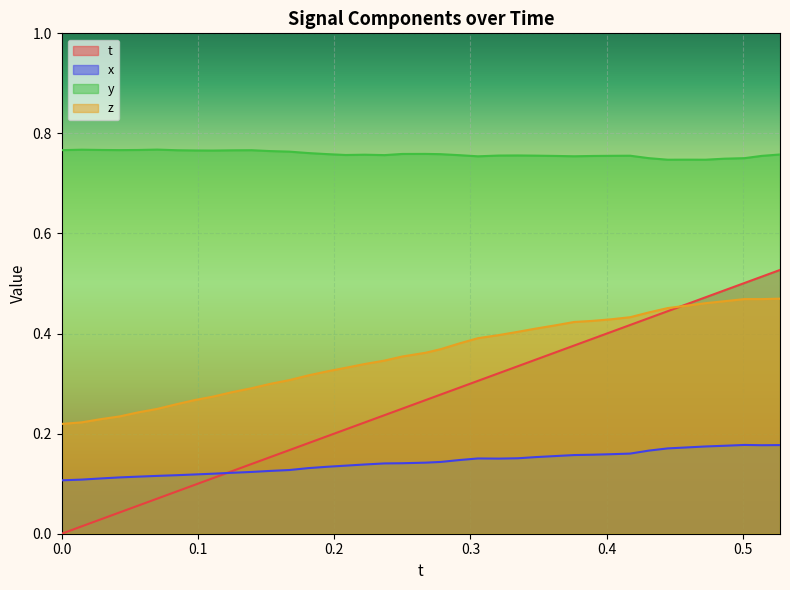

What is the value of the y point at the 33rd from the left?

0.7